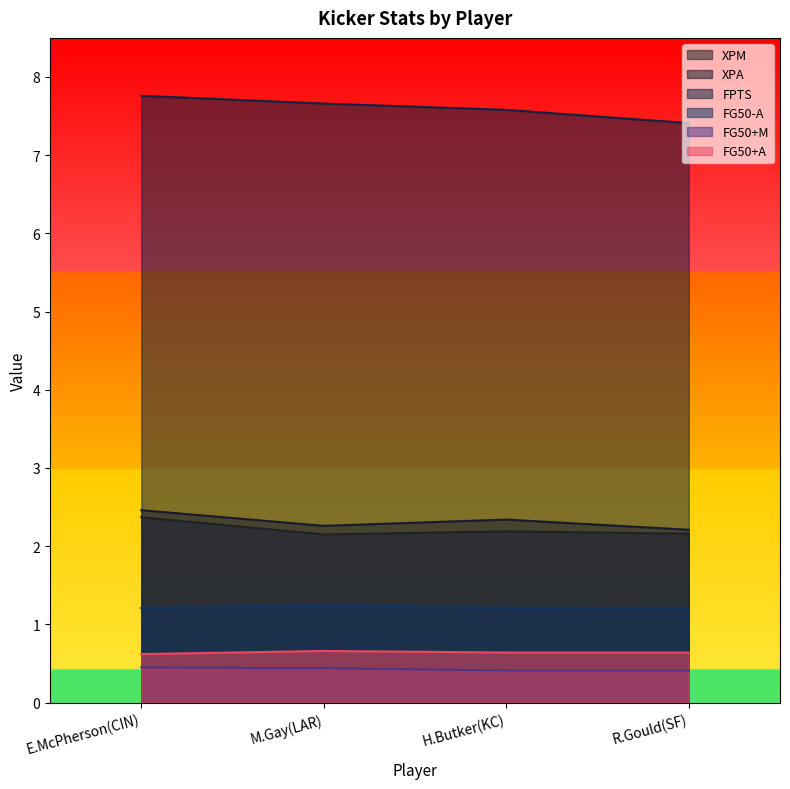

Which category has the highest value in the FPTS series?

E.McPherson(CIN)